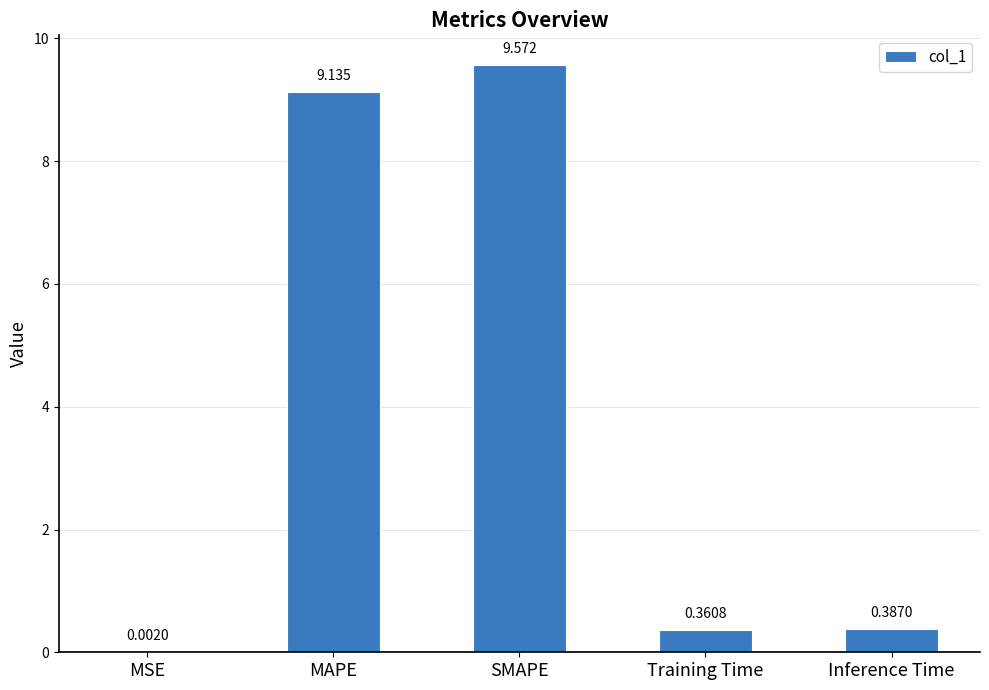

Which label corresponds to the largest value in the chart?

SMAPE